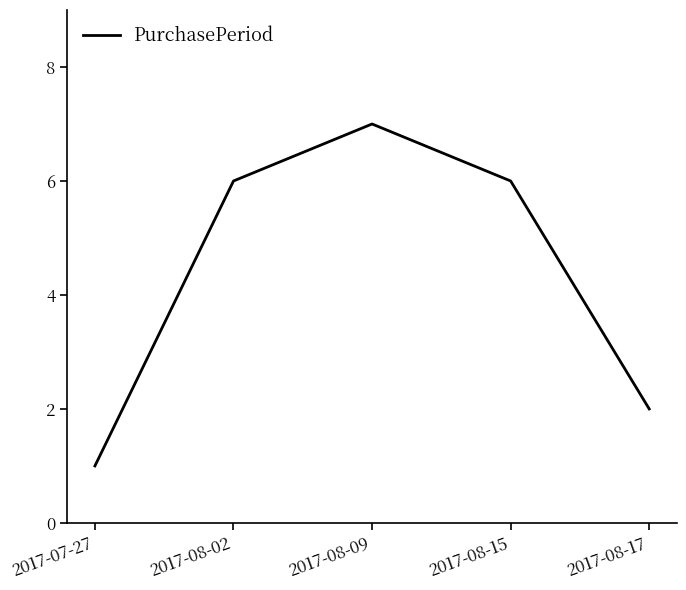

At which category does the data reach its first local peak?

2017-08-09